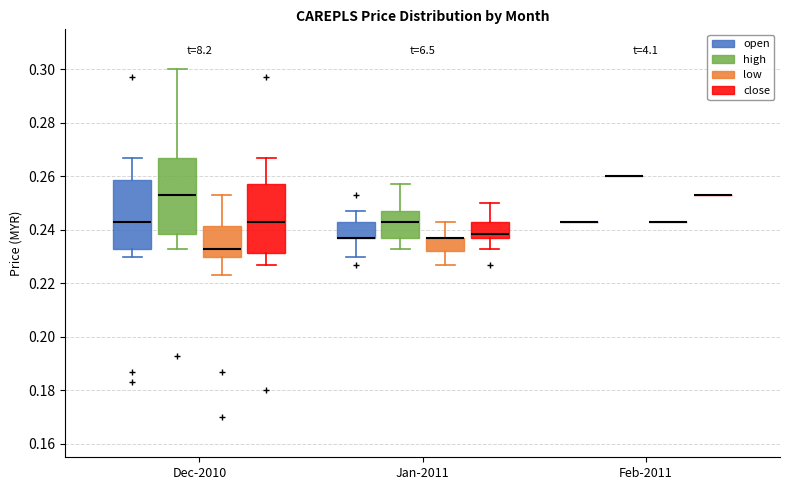

Reading left to right, read every box against the y-axis: the position of its median line, the range the box covers, and the ends of its whiskers. The values are not printed on the chart, so give them approximately, as read against the axis.

Dec-2010 (open): median 0.244, box 0.234 to 0.258, whiskers 0.230 to 0.268
Dec-2010 (high): median 0.254, box 0.238 to 0.268, whiskers 0.234 to 0.300
Dec-2010 (low): median 0.234, box 0.230 to 0.242, whiskers 0.224 to 0.254
Dec-2010 (close): median 0.244, box 0.232 to 0.258, whiskers 0.228 to 0.268
Jan-2011 (open): median 0.238 (drawn on the box's lower edge), box 0.238 to 0.244, whiskers 0.230 to 0.248
Jan-2011 (high): median 0.244, box 0.238 to 0.248, whiskers 0.234 to 0.258
Jan-2011 (low): median 0.238 (drawn on the box's upper edge), box 0.232 to 0.238, whiskers 0.228 to 0.244
Jan-2011 (close): median 0.238 (just above the box's lower edge), box 0.238 to 0.244, whiskers 0.234 to 0.250
Feb-2011 (open): box collapsed to a line at 0.244, whiskers 0.244 to 0.244
Feb-2011 (high): box collapsed to a line at 0.260, whiskers 0.260 to 0.260
Feb-2011 (low): box collapsed to a line at 0.244, whiskers 0.244 to 0.244
Feb-2011 (close): box collapsed to a line at 0.254, whiskers 0.254 to 0.254